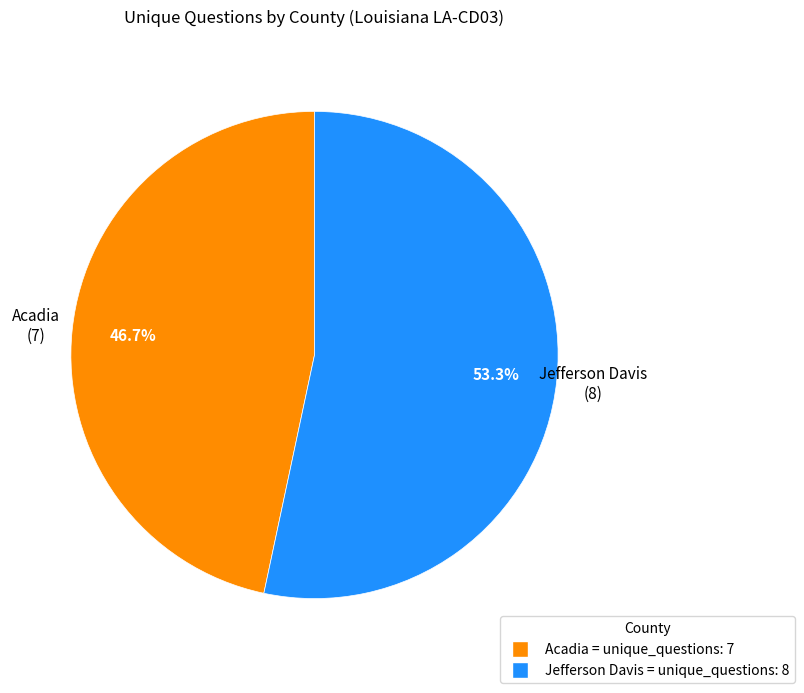

Combined, do Acadia and Jefferson Davis account for over 50%?

Yes